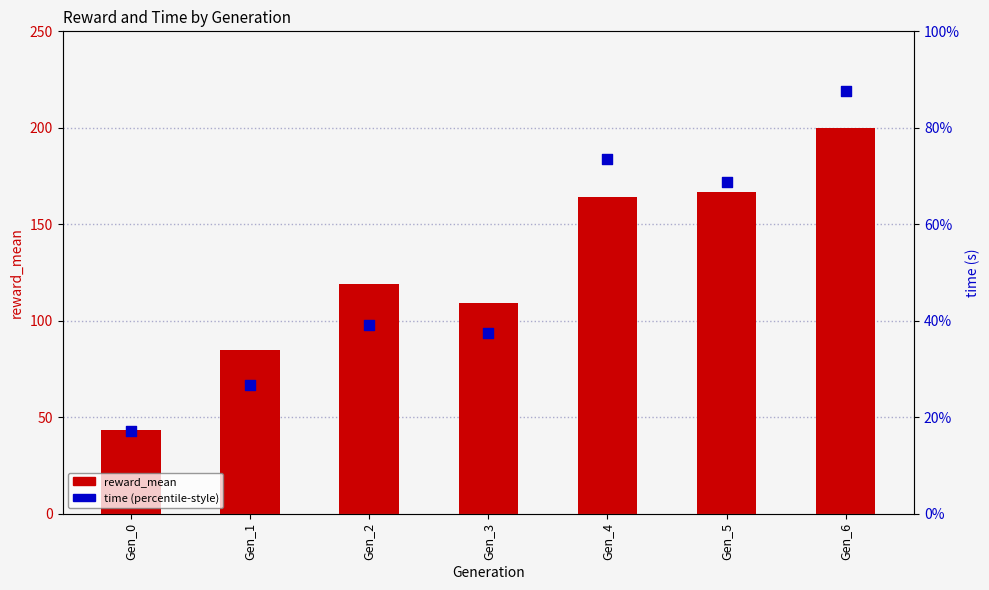

At which category is the sum across all series the highest?

Gen_6